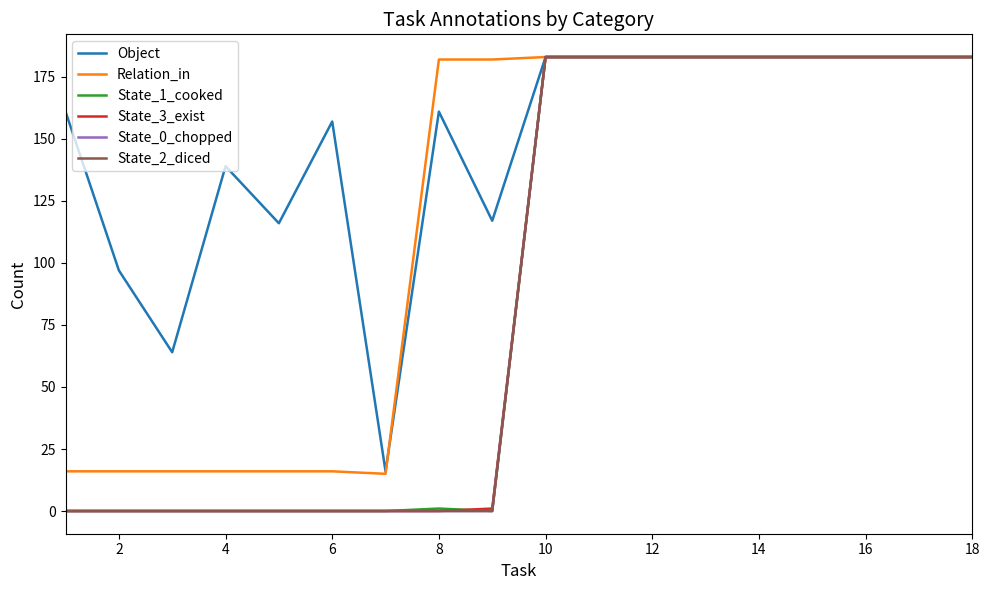

What is the highest value of the State_0_chopped series?

183